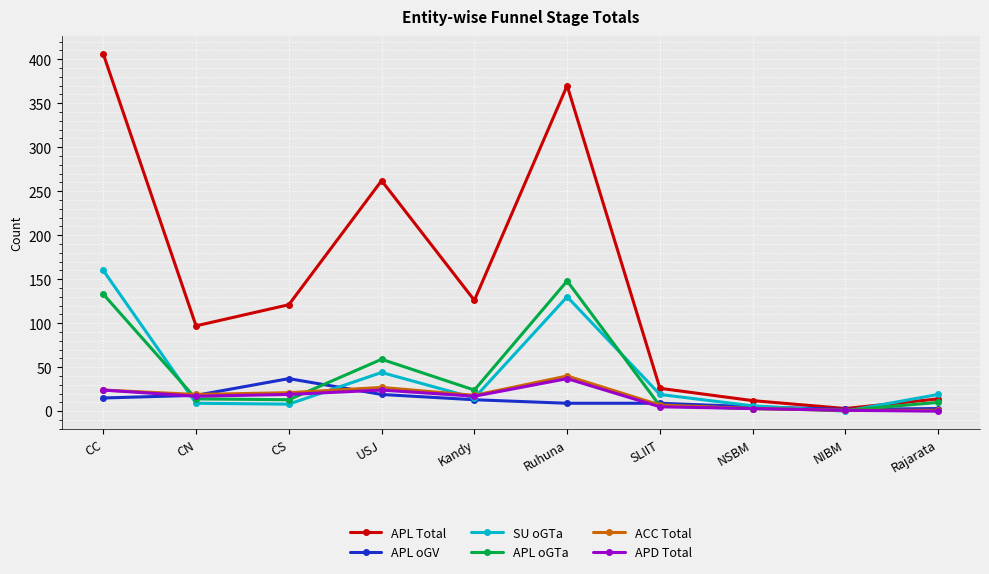

How many positive values does the SU oGTa series have?

9